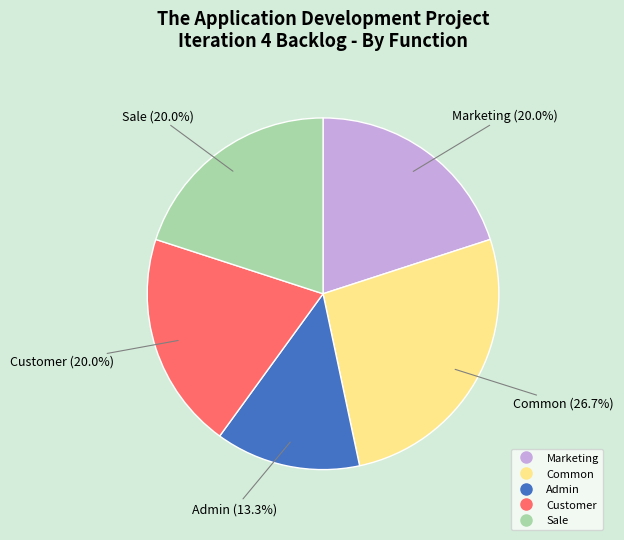

Which slice is the largest?

Common